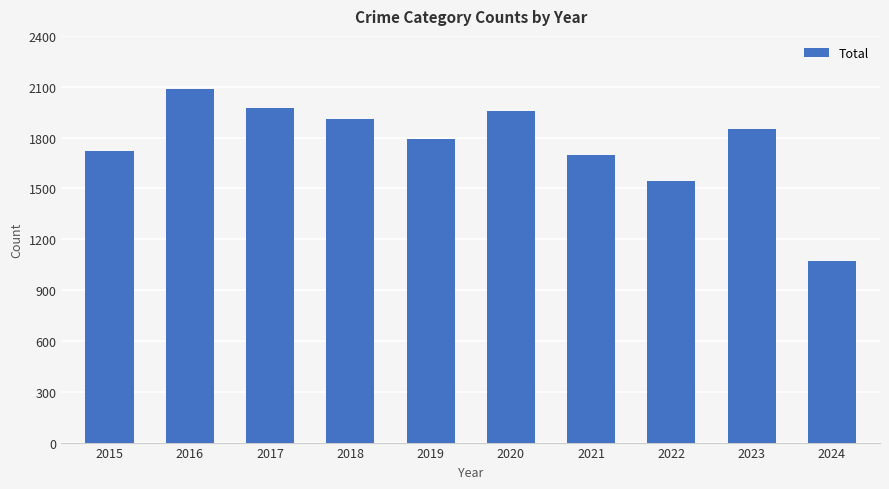

Which label corresponds to the smallest value in the chart?

2024